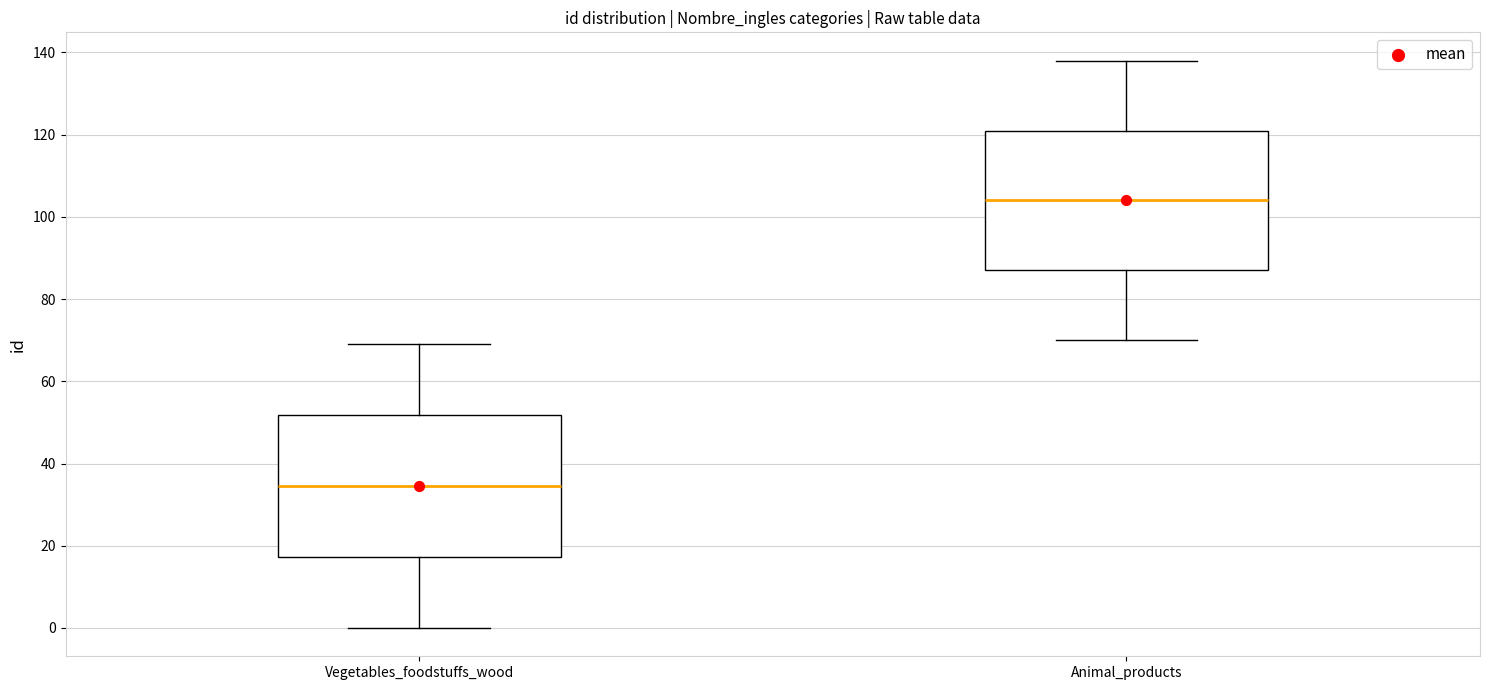

Reading left to right, transcribe this box plot: for each box, give where its median line is, the range the box spans, and where its two whiskers end, as read against the y-axis. The values are not printed on the chart, so give them approximately, as read against the axis.

Vegetables_foodstuffs_wood: median 34, box 18 to 52, whiskers 0 to 70
Animal_products: median 104, box 88 to 122, whiskers 70 to 138